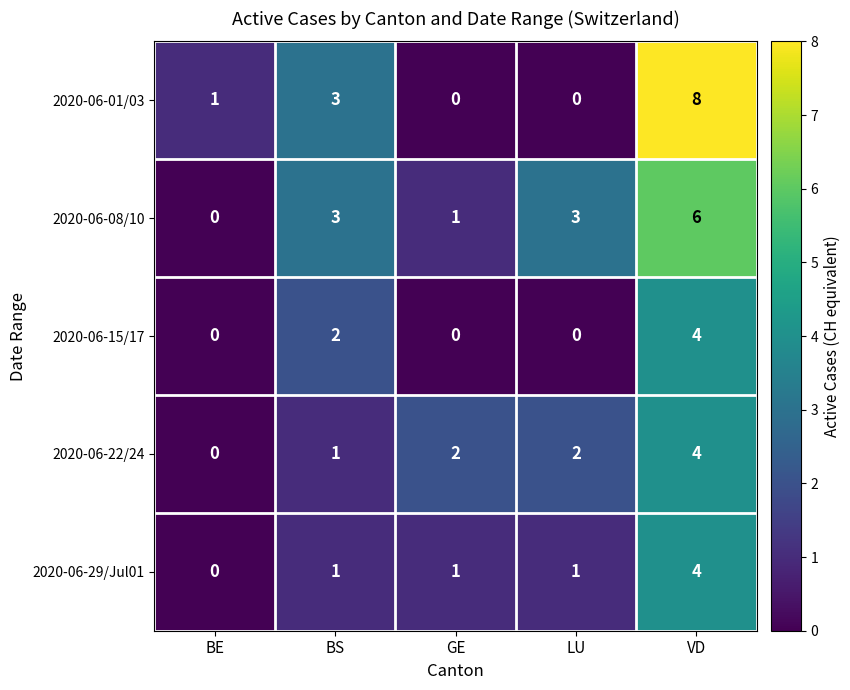

What is the difference between the second highest and minimum values in the 2020-06-08/10 series?

3